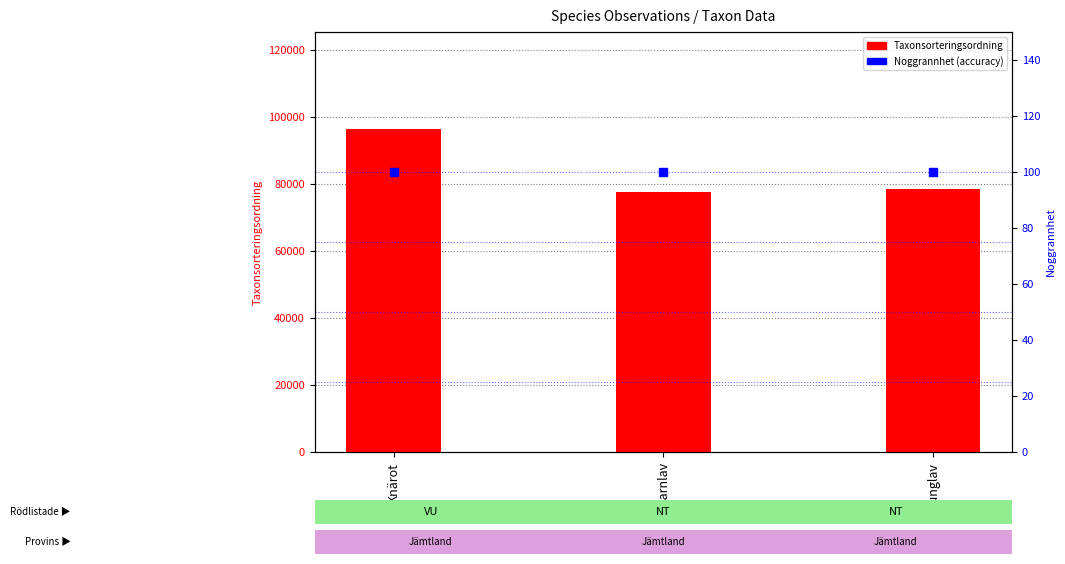

At how many categories does at least one series exceed 83936?

1